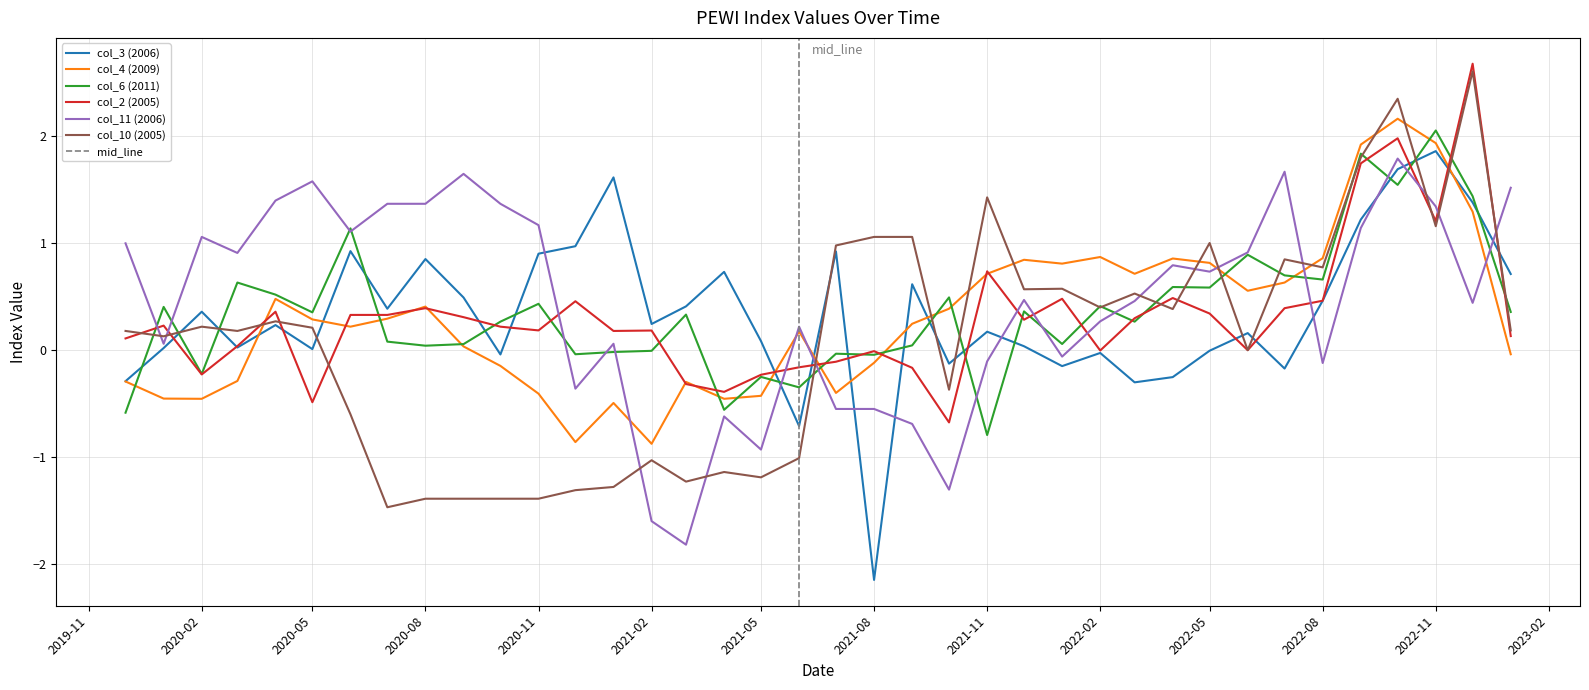

Is it true that col_11 (2006) equals -1.5 at 2021-05?

False